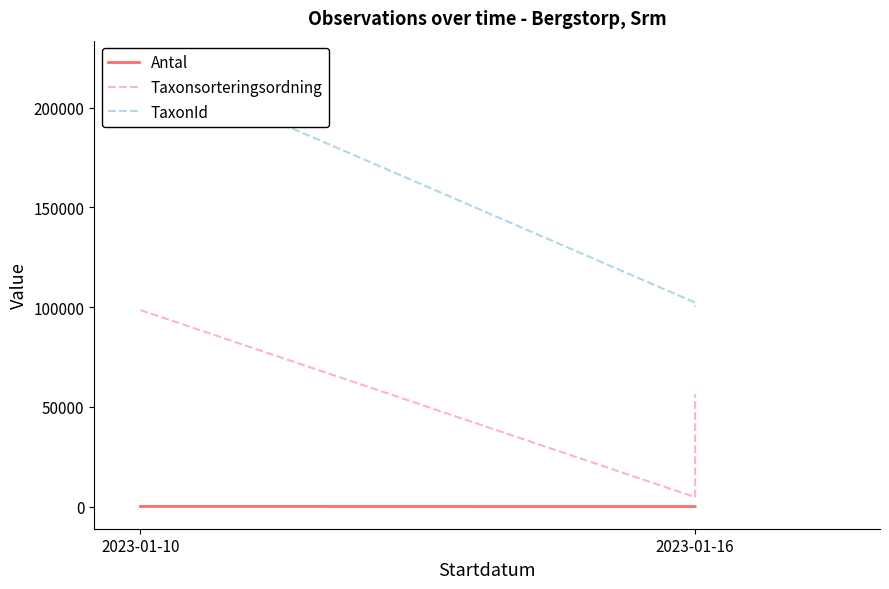

What position from the left is 2023-01-16?

2